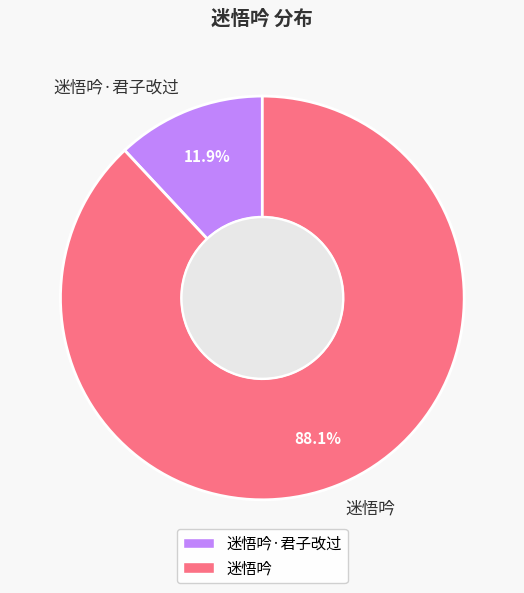

To the nearest percent, what portion does 迷悟吟·君子改过 represent?

12%